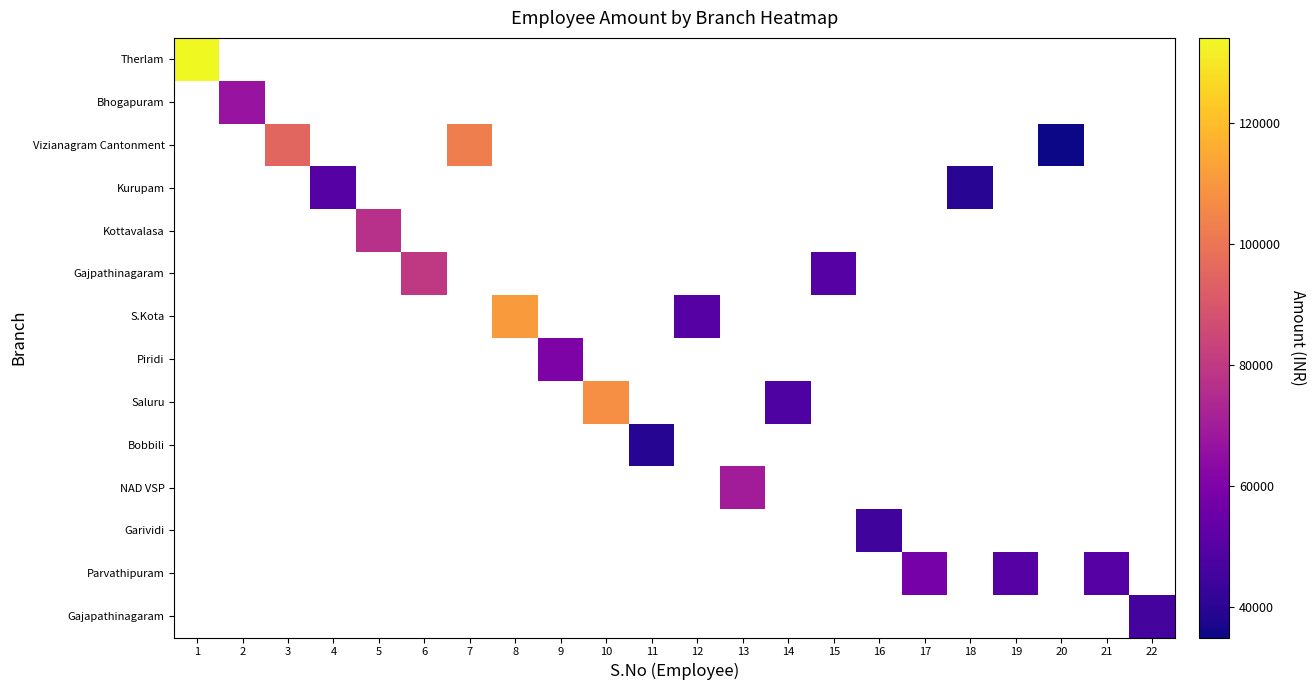

What is the smallest value displayed?

35000.0